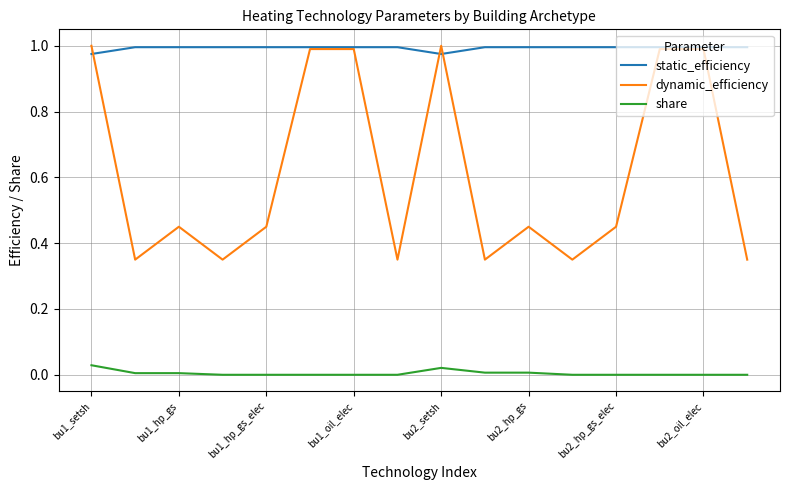

How many distinct data groups are displayed?

3